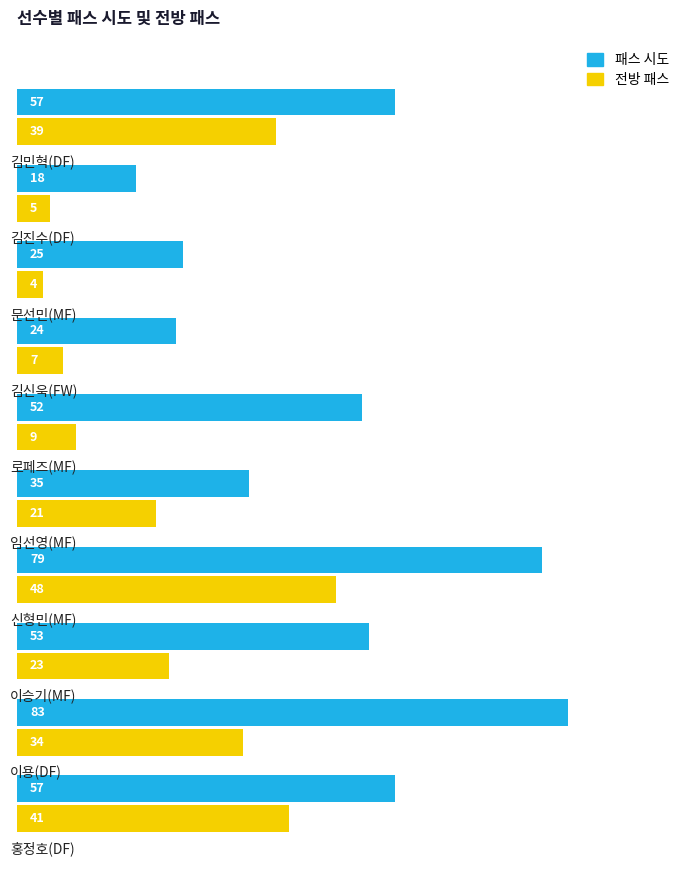

What is the minimum value for 전방 패스?

4